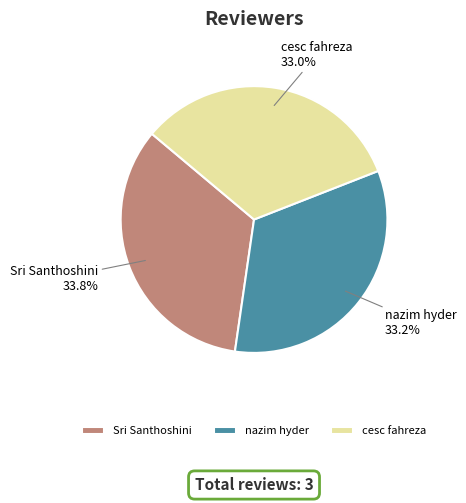

Does any single category account for the majority?

No